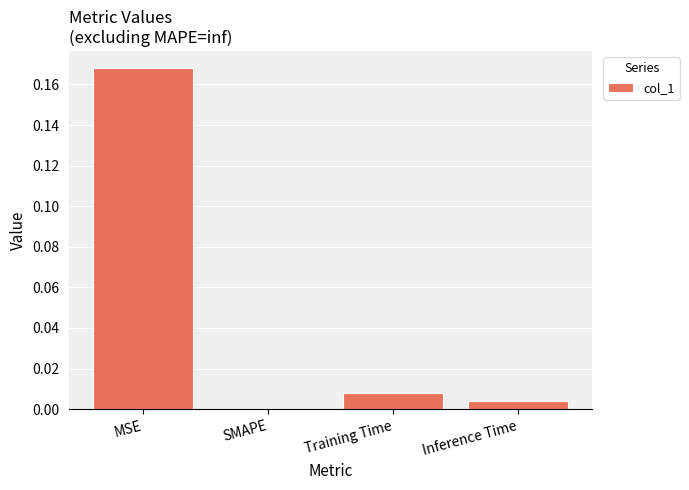

Between SMAPE and MSE, which is larger?

MSE